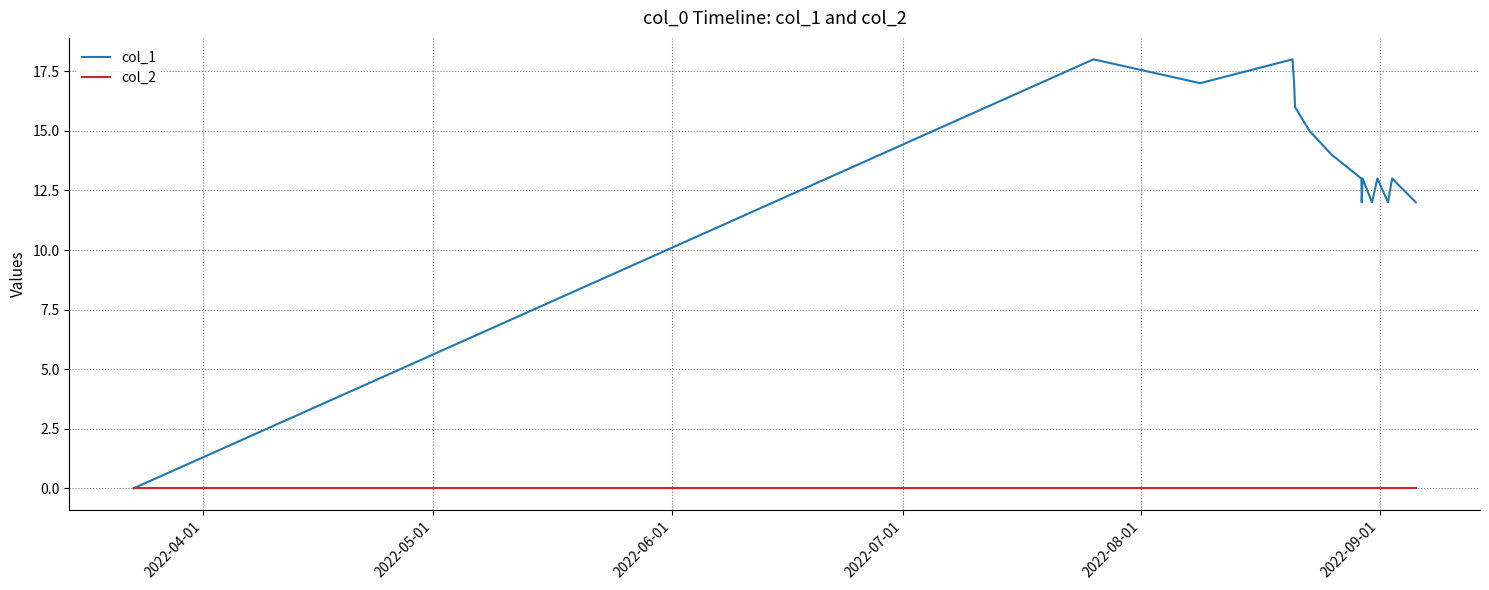

What is the maximum value shown in the chart?

18